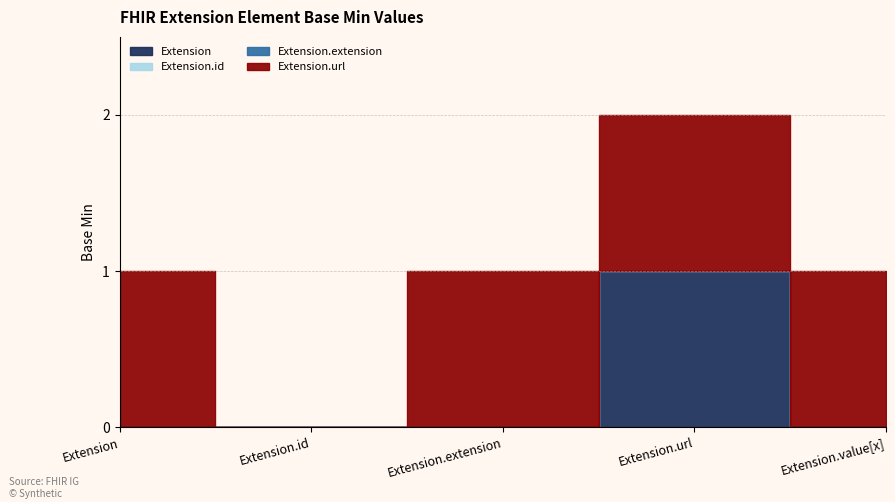

At which category does Extension reach its first local peak?

Extension.url